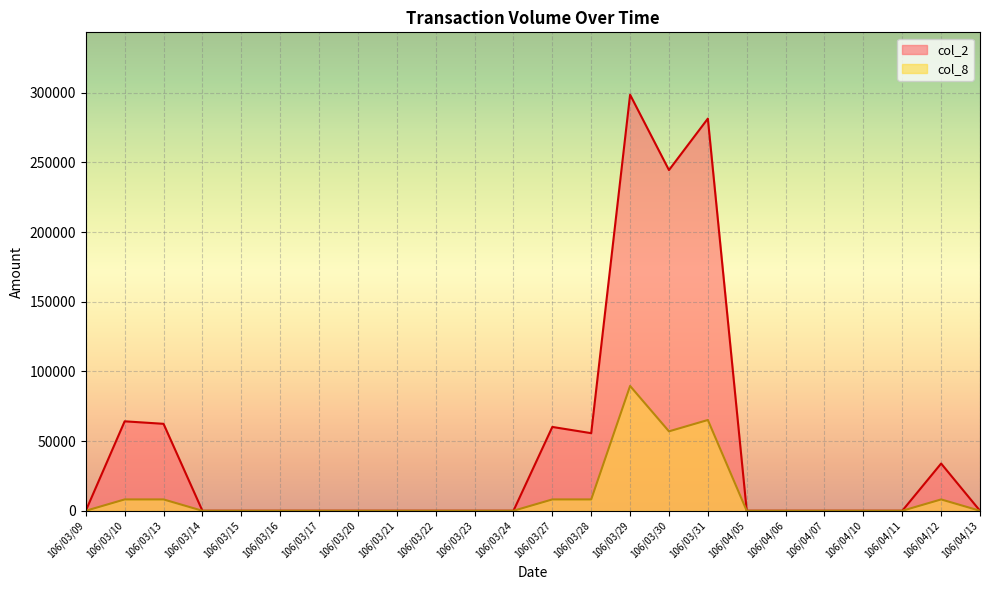

True or false: col_2 and col_8 cross at least once.

False